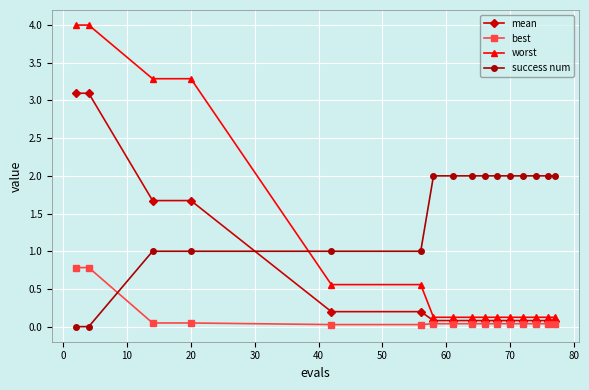

Count the number of categories in the chart.

16